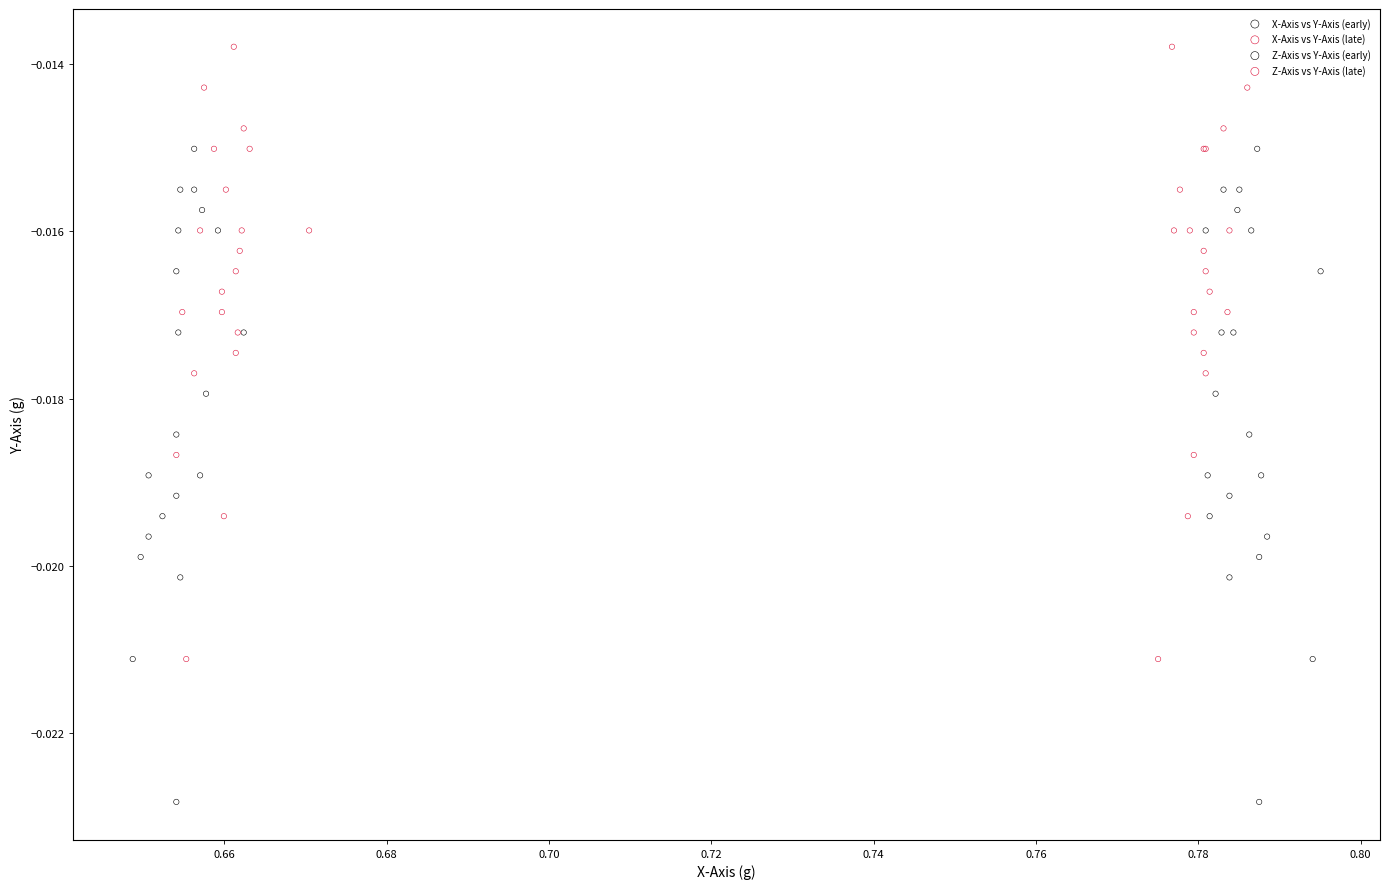

What are all the series names shown in the legend?

X-Axis vs Y-Axis (early), X-Axis vs Y-Axis (late), Z-Axis vs Y-Axis (early), Z-Axis vs Y-Axis (late)